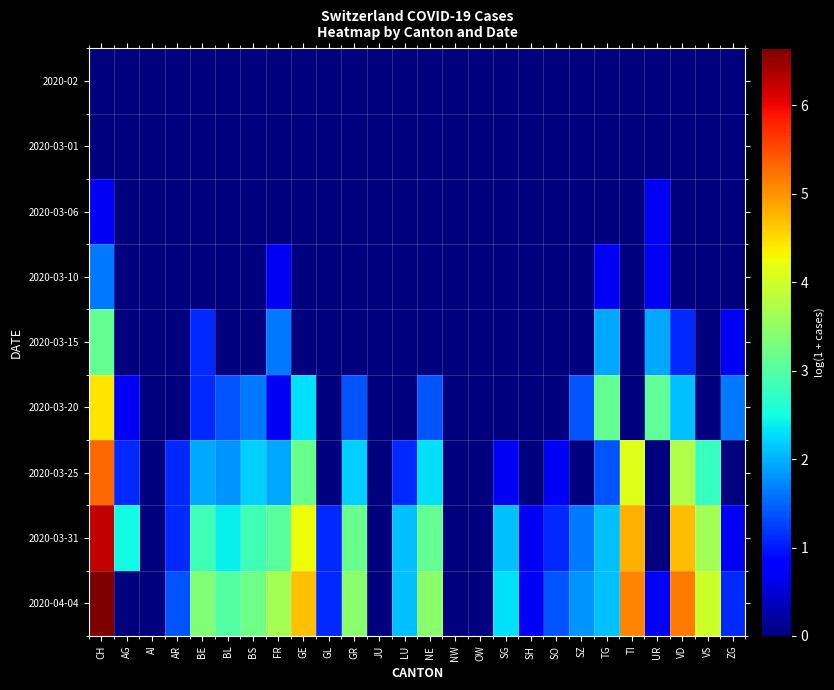

What is the total value across all series at TG?

11.3